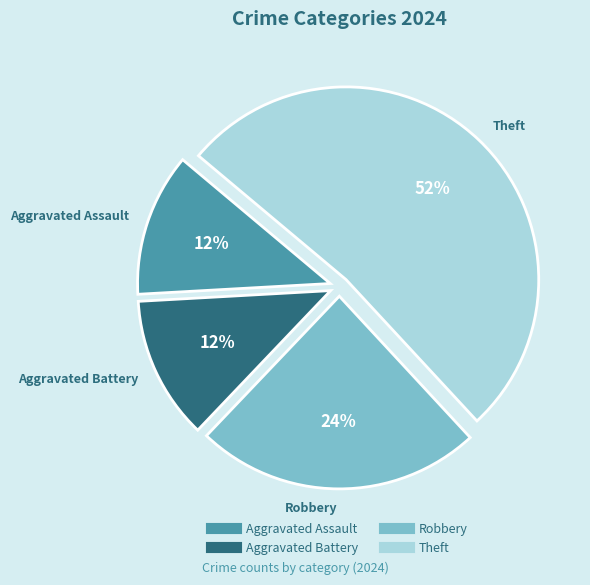

What percentage is the Aggravated Battery slice, to the nearest percent?

12%